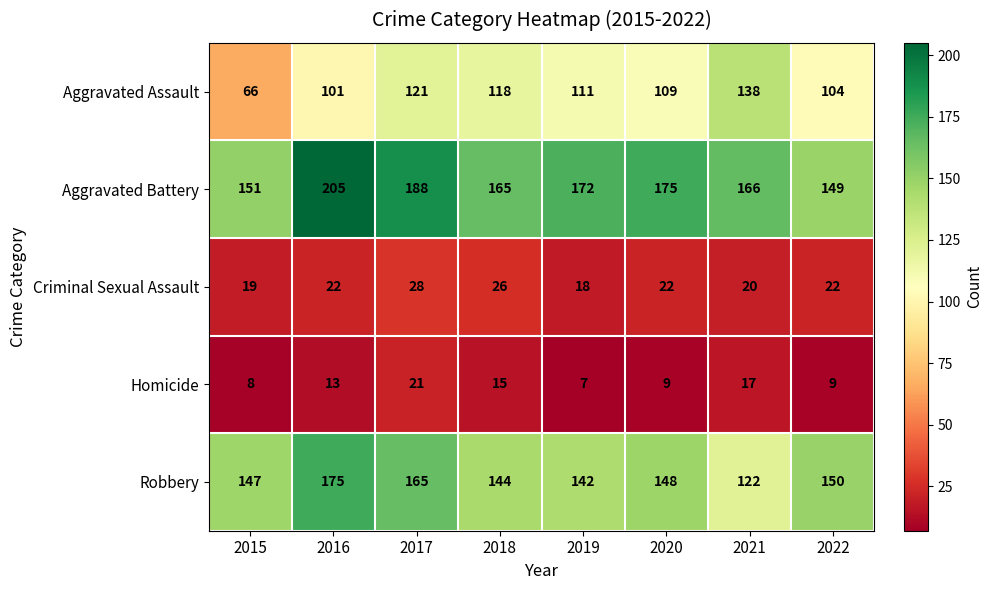

What is the average value of the Homicide series?

12